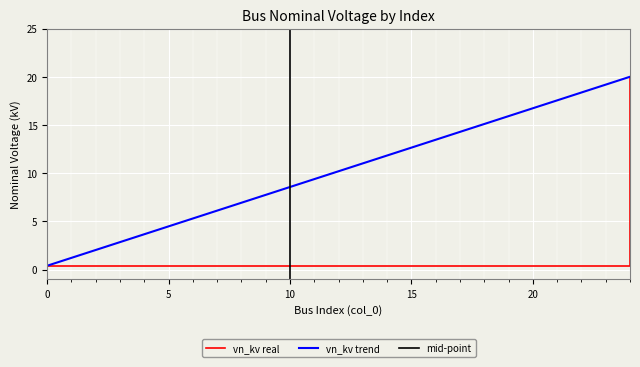

The vn_kv trend series shows 0.4 at 0. True or false?

True